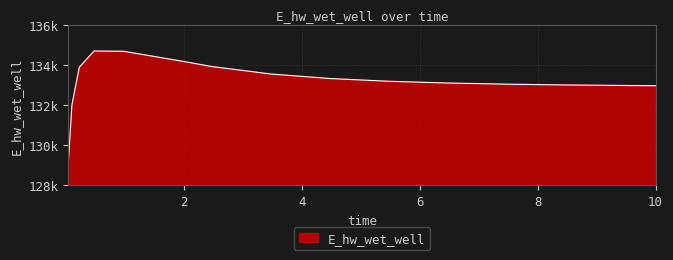

Where is the data nearest to the value 131889?

0.09375